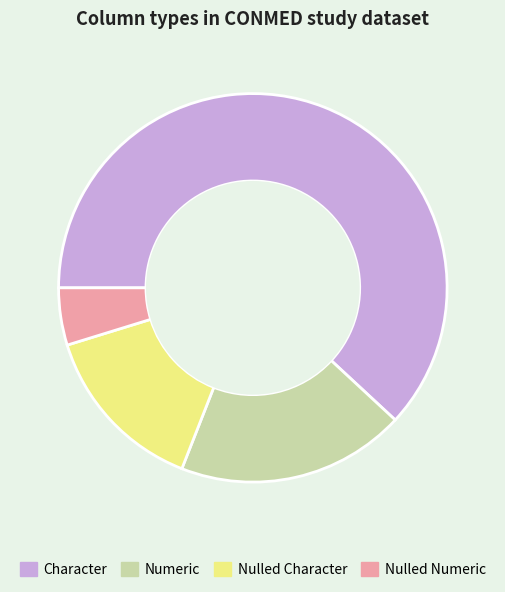

Is there a majority slice in this chart?

Yes